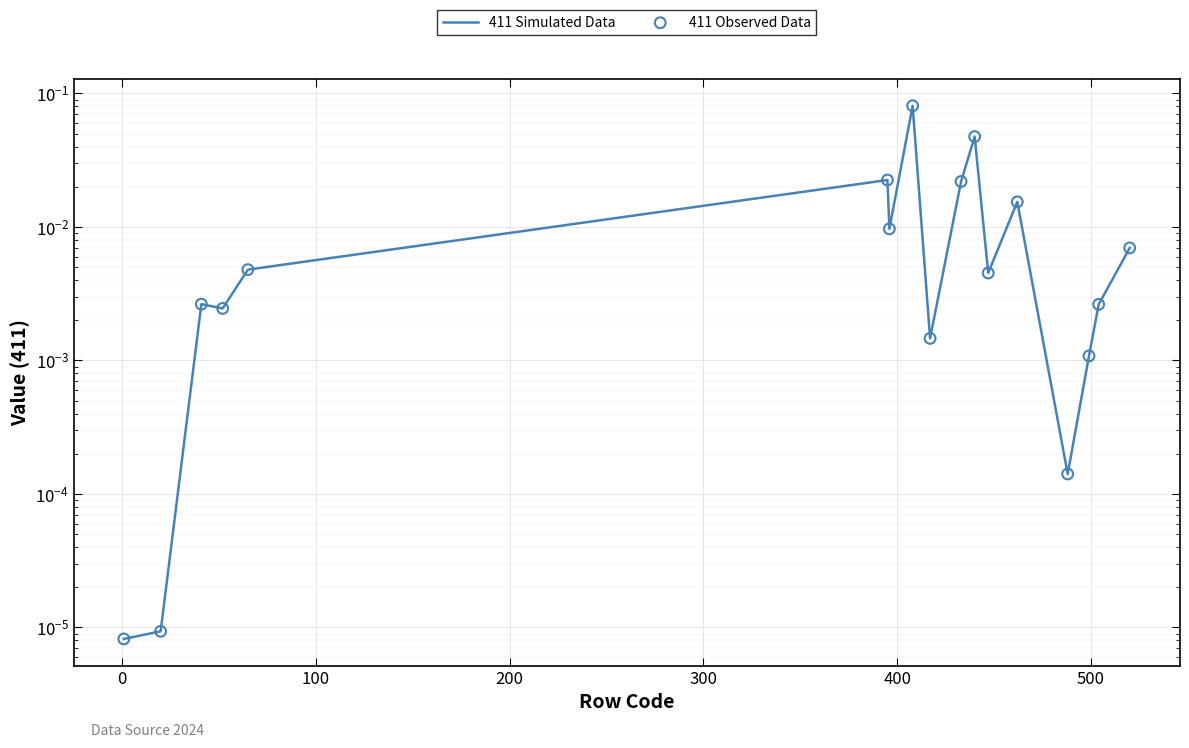

Which series reaches the maximum Y coordinate?

411 Simulated Data